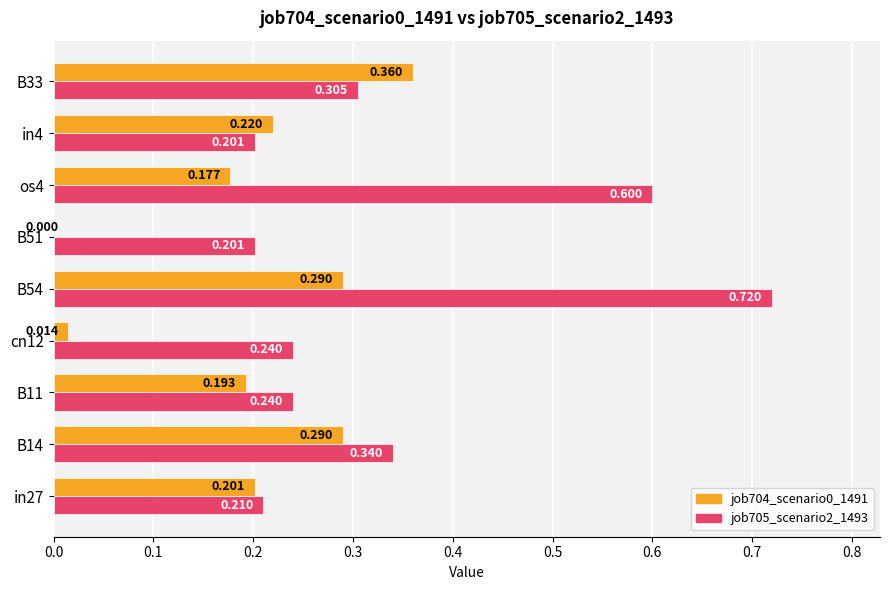

What is the sum of all job704_scenario0_1491 values?

1.7